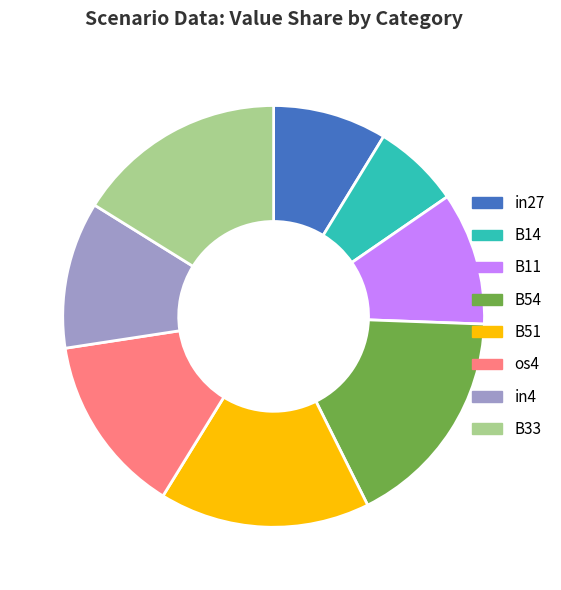

How many segments does this pie chart have?

8